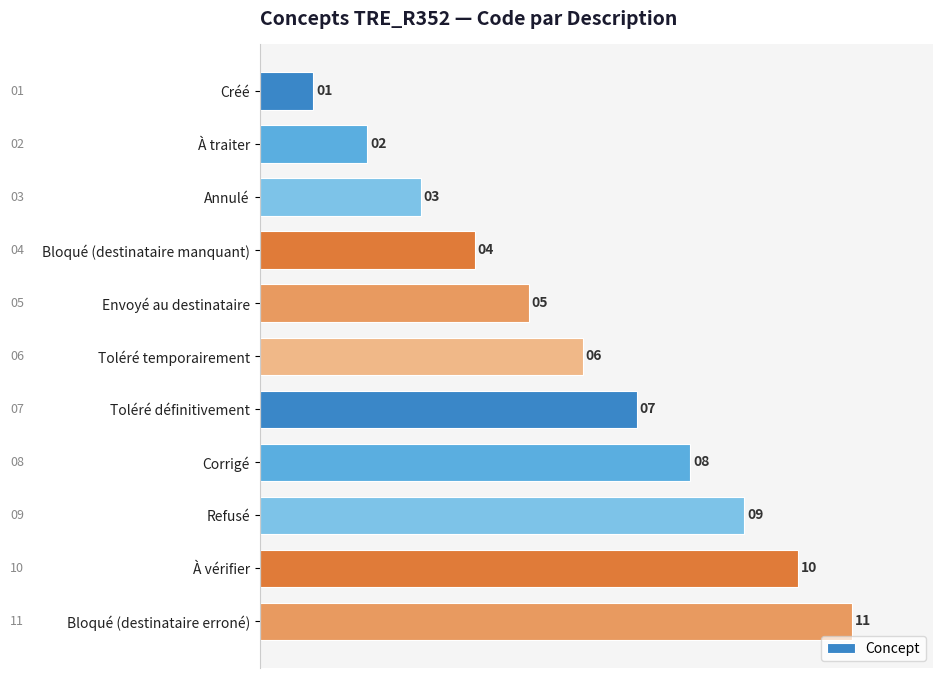

What is the difference between the second highest and second lowest values?

8